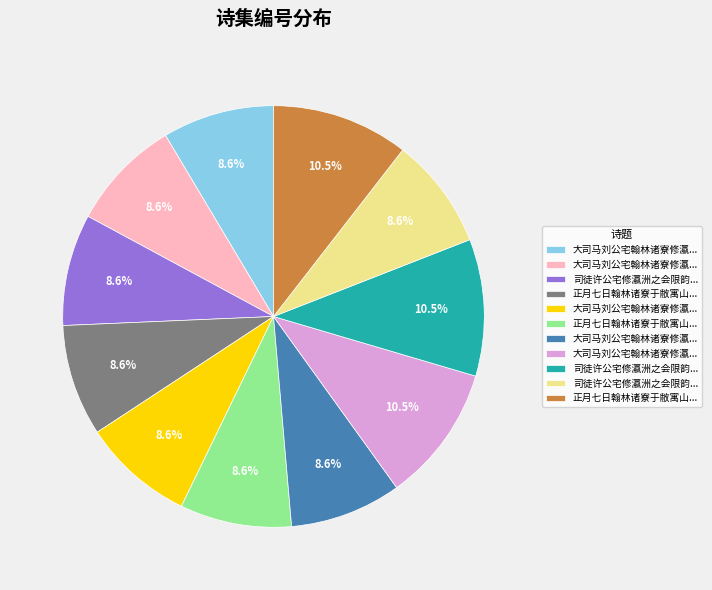

Is there a majority slice in this chart?

No